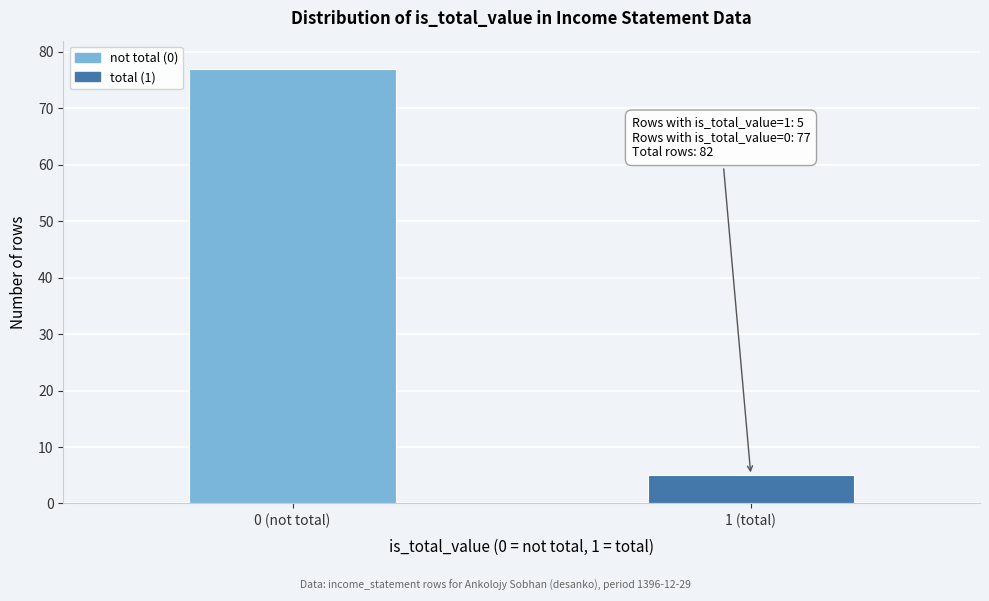

Reading right to left, list all the values displayed in this chart.

1 (total)=5	0 (not total)=77